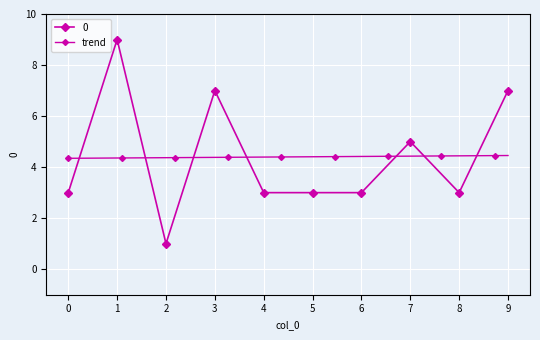

Reading left to right, transcribe all the data shown in this chart.

0=3	1=9	2=1	3=7	4=3	5=3	6=3	7=5	8=3	9=7